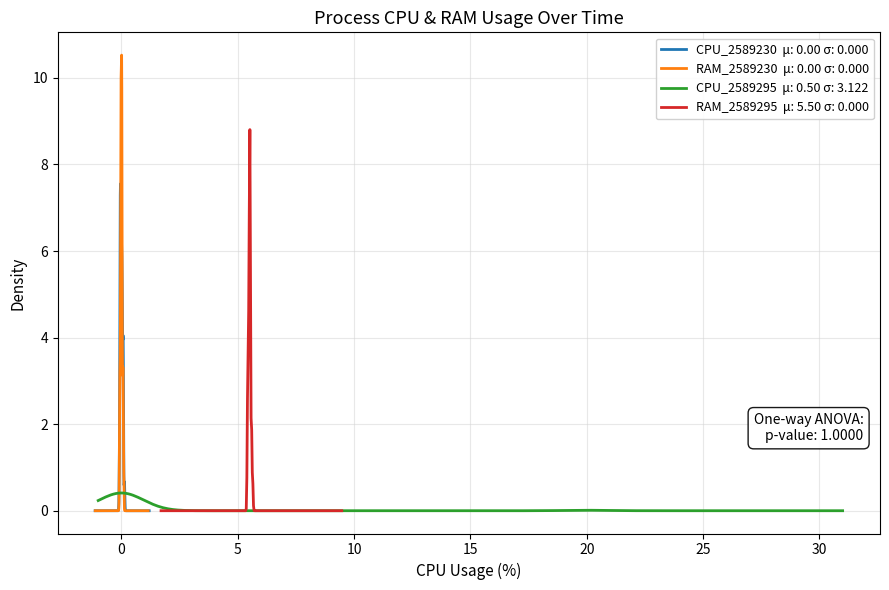

True or false: CPU_2589230 has a value of 0.0 at 2.

True